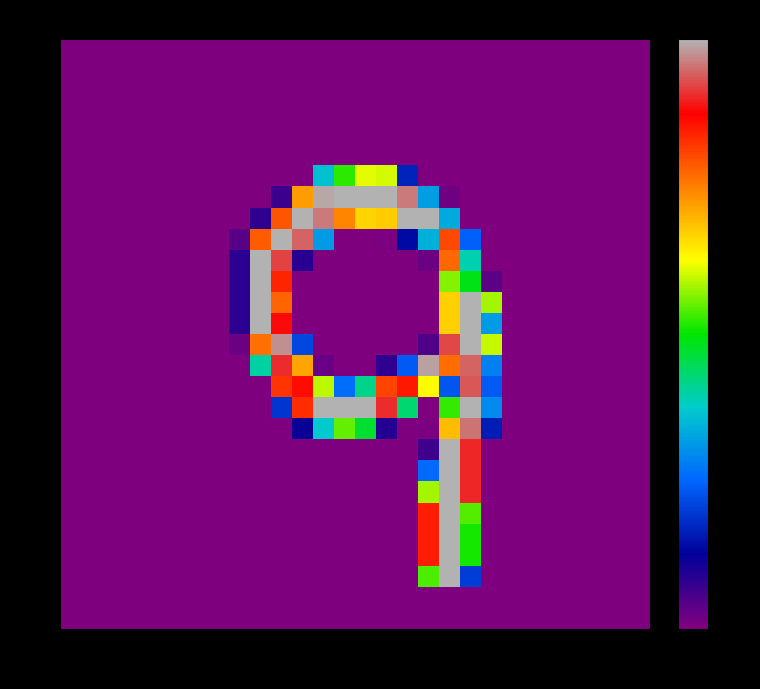

At which category is the sum across all series the highest?

18